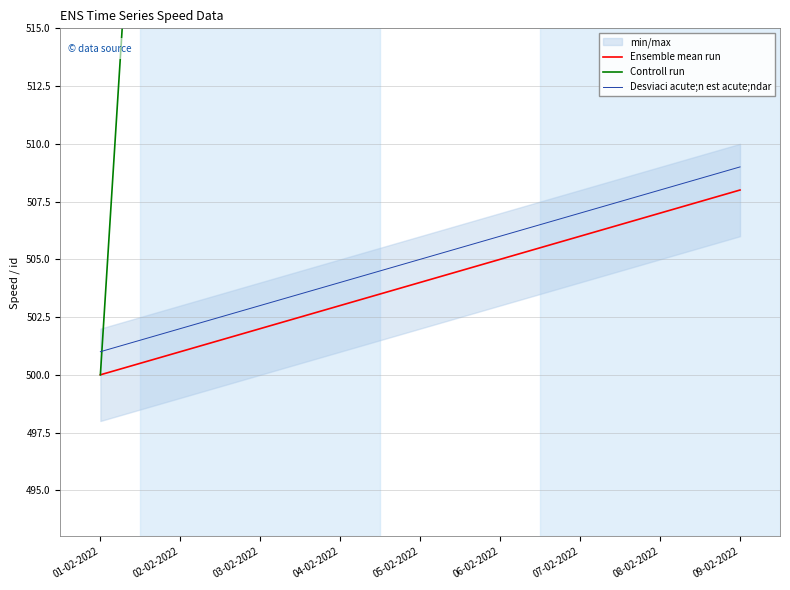

How many data points in Controll run are above 720?

4